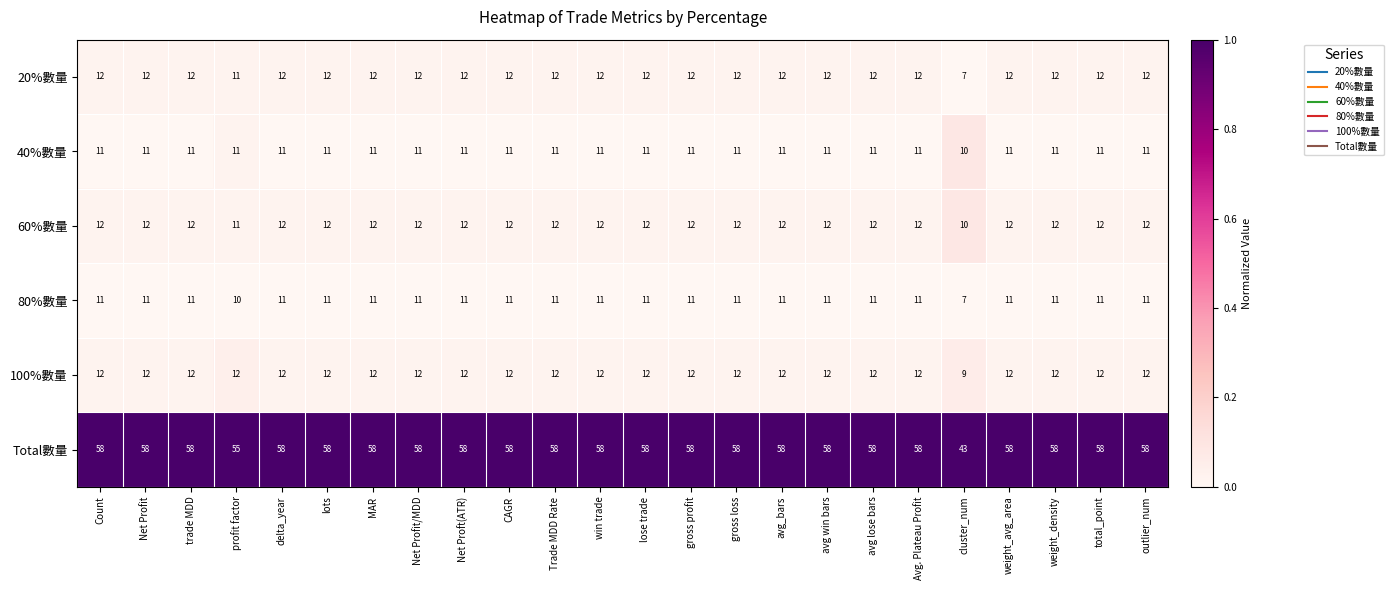

True or false: 60%數量 has a value of 16 at lots.

False